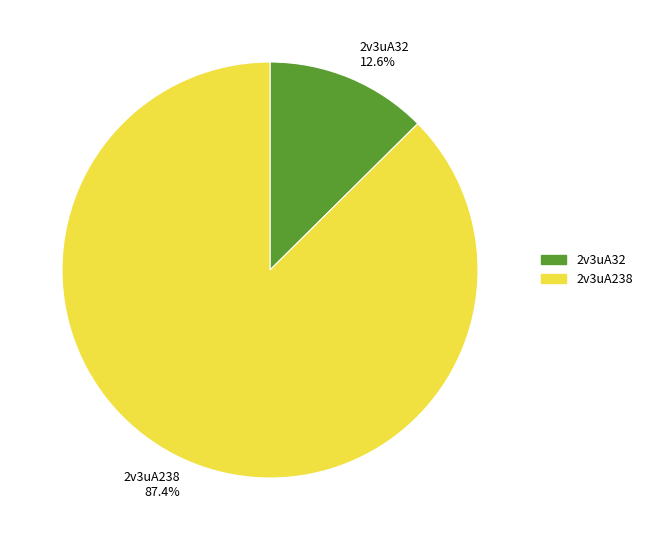

To the nearest percent, what is the difference between the largest and smallest slice percentages?

75%